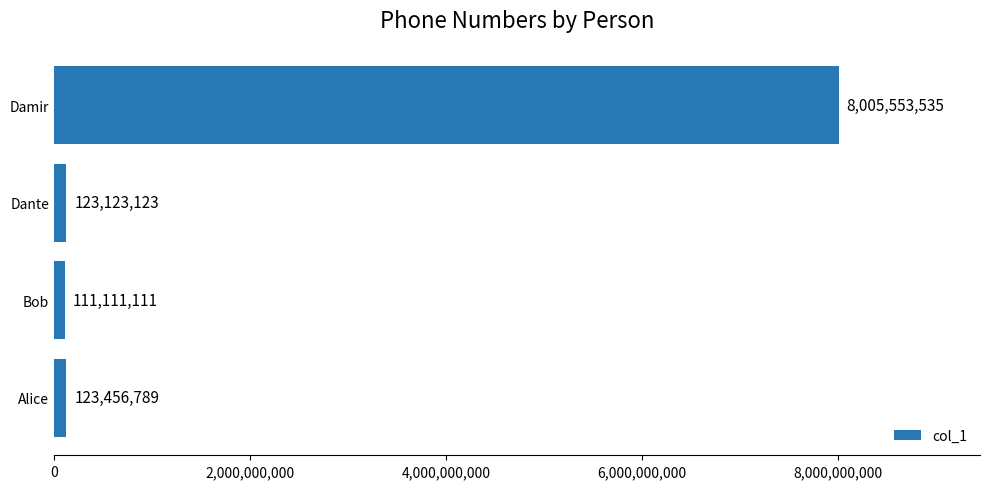

What is the approximate value at Bob, to the nearest 100?

111111100